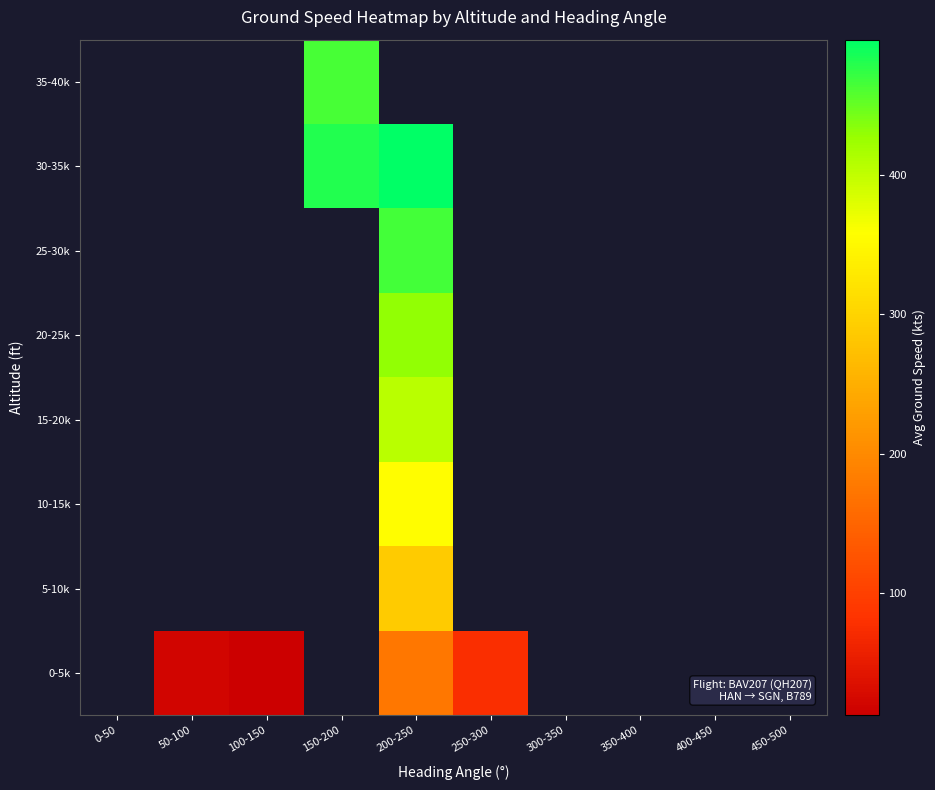

Which has a higher value, 0-50 or 300-350?

300-350